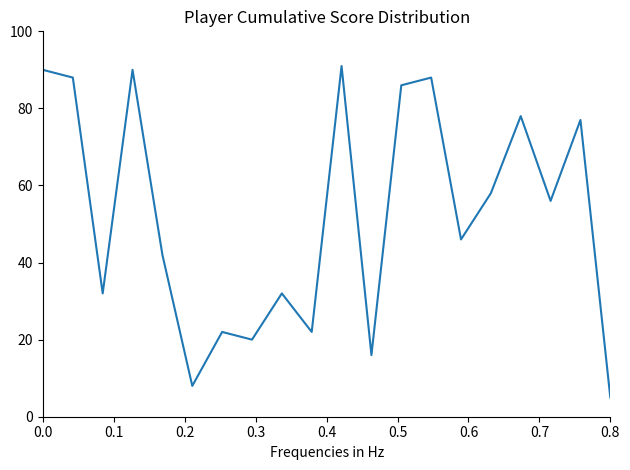

Does the chart display data point markers on the line(s)?

No